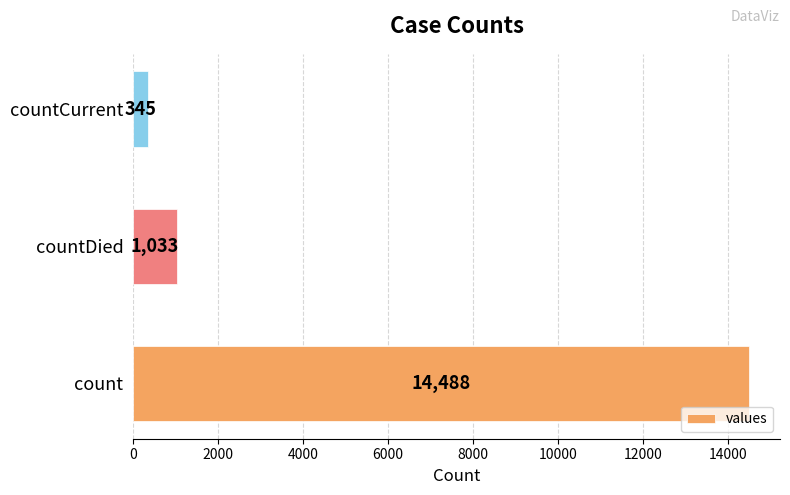

How many series are shown in this chart?

1